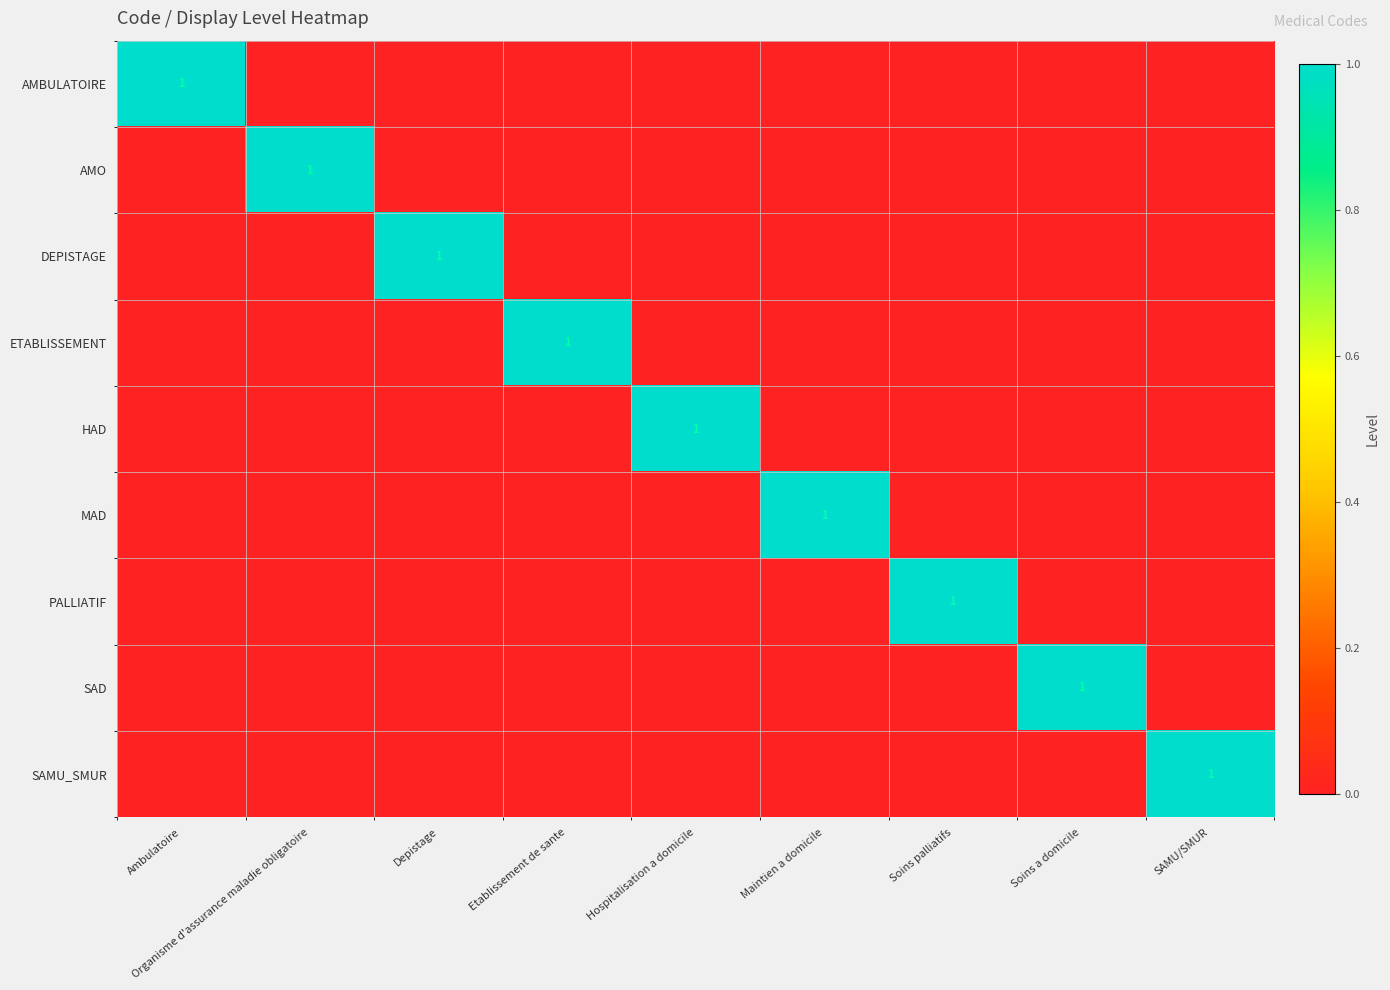

The value of ETABLISSEMENT at Etablissement de sante is 1. True or false?

True